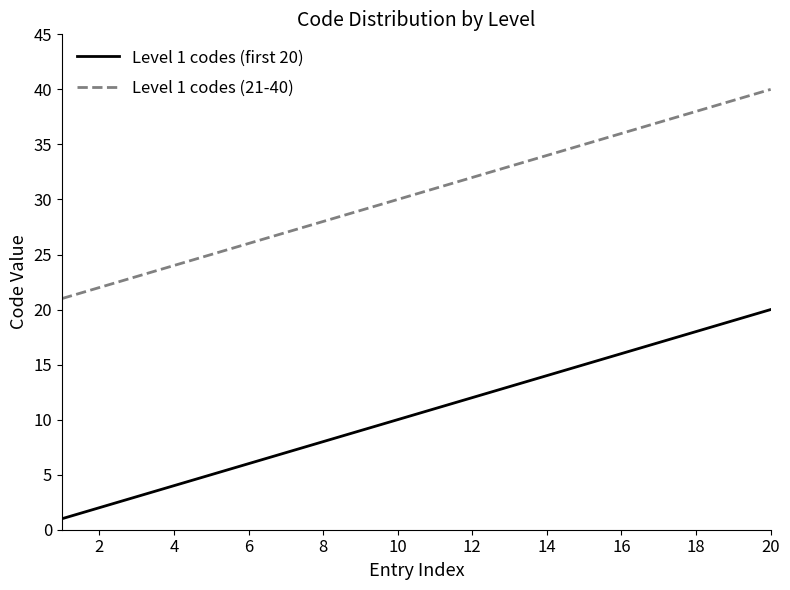

What is the greatest value displayed?

40